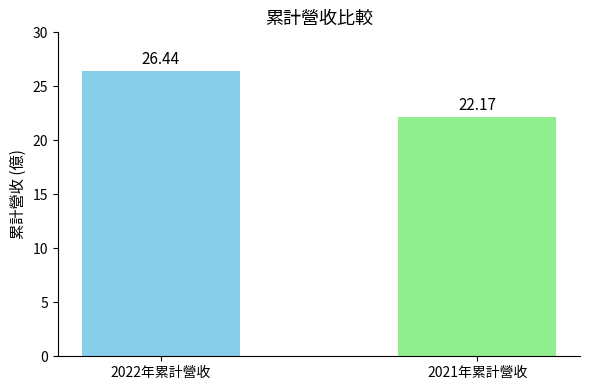

How many series are shown in this chart?

1